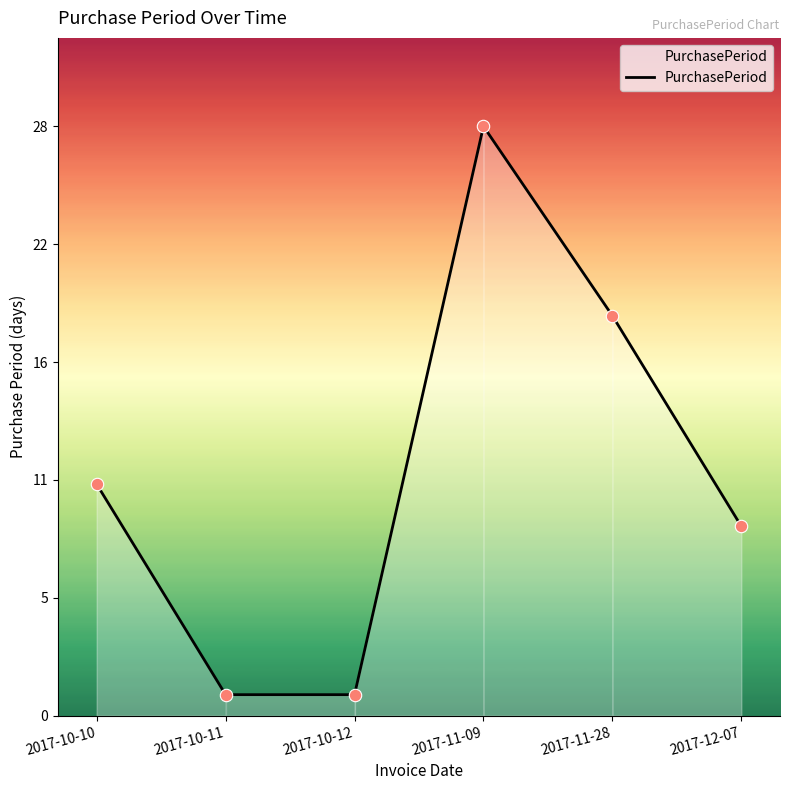

Which has a higher value, 2017-11-28 or 2017-12-07?

2017-11-28